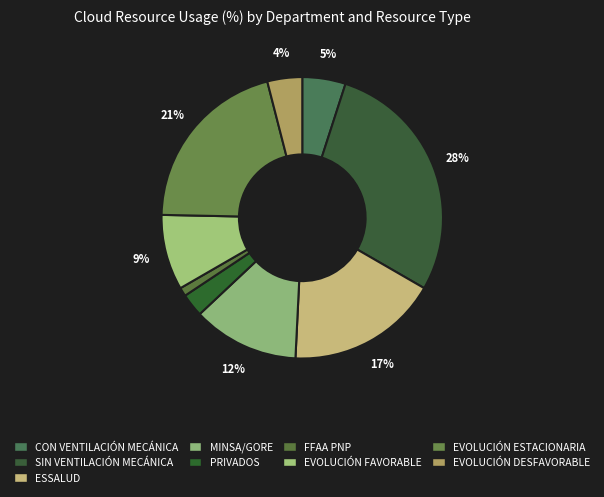

To the nearest percent, what portion does CON VENTILACIÓN MECÁNICA represent?

5%